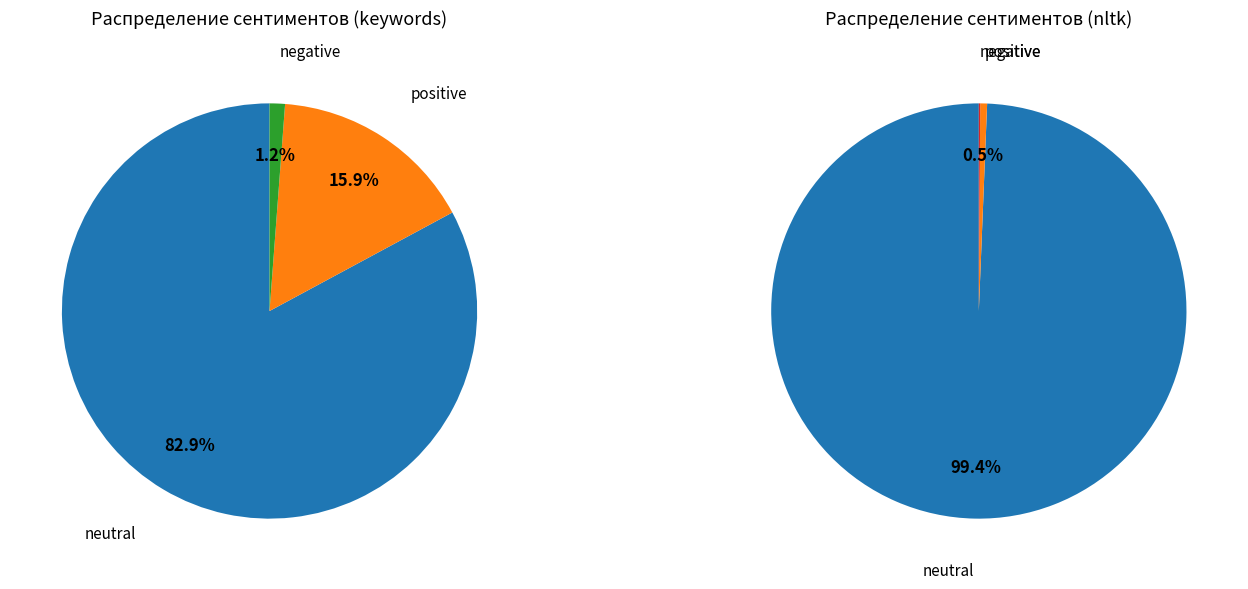

To the nearest percent, what percentage of the pie is CORDOVAN?

1%